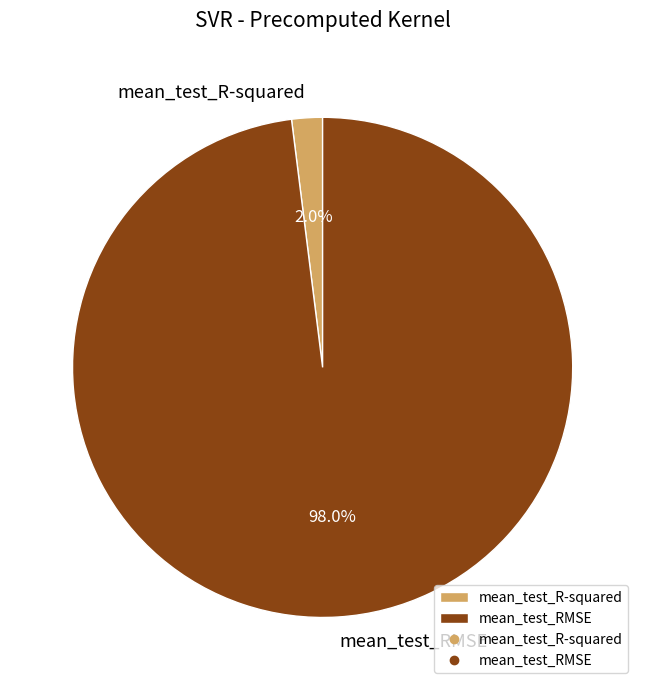

Is the sum of mean_test_RMSE and mean_test_R-squared greater than half?

Yes